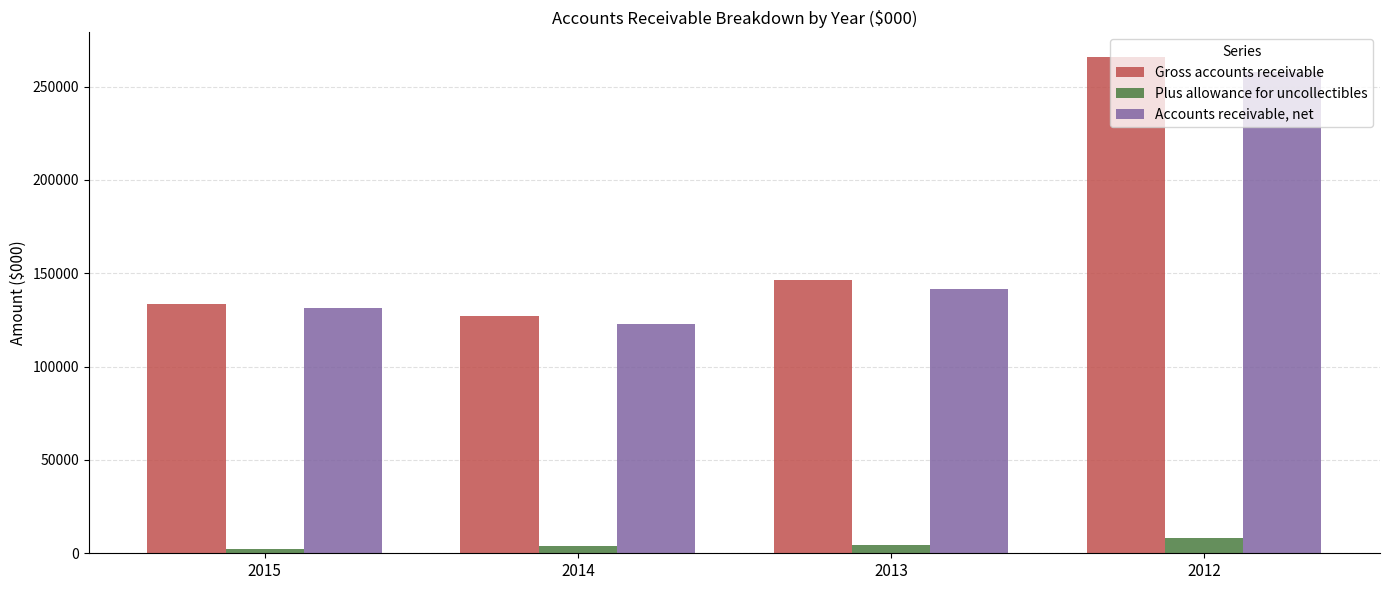

Does the chart contain stacked bars?

No